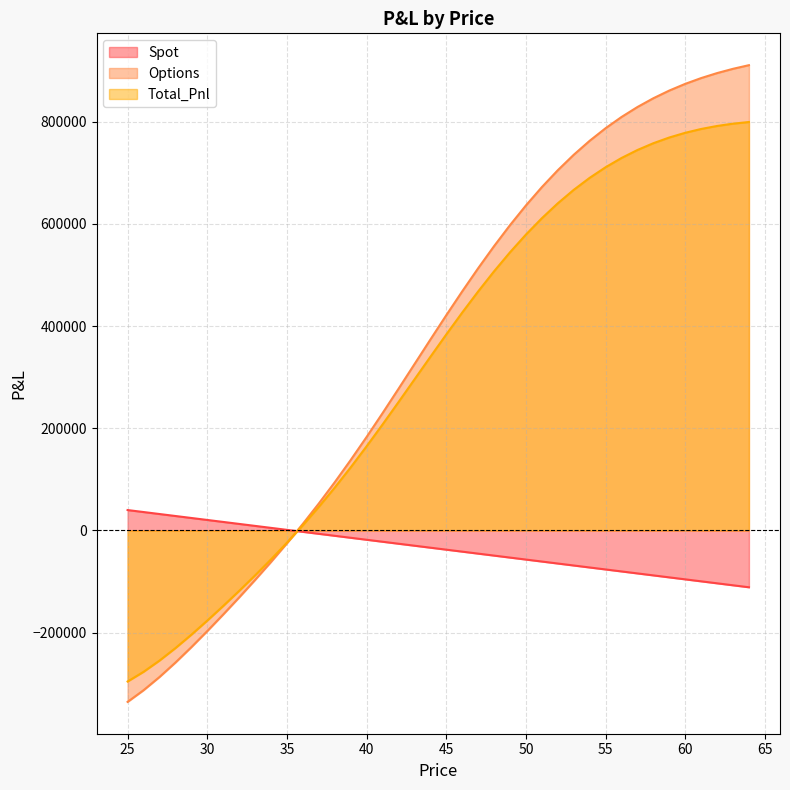

How many data points in Options are above 421039?

20